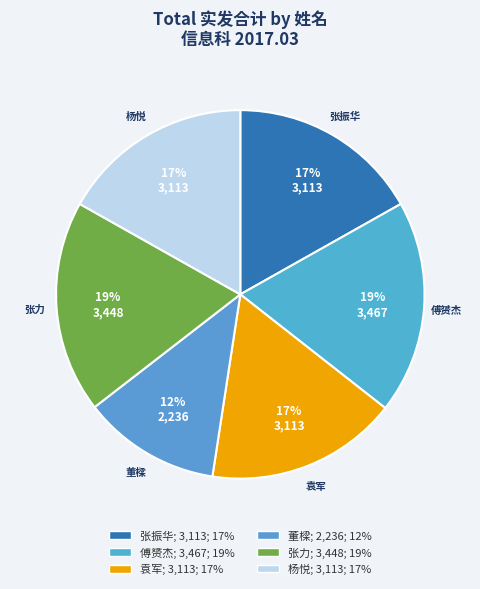

How many slices are in this pie chart?

6